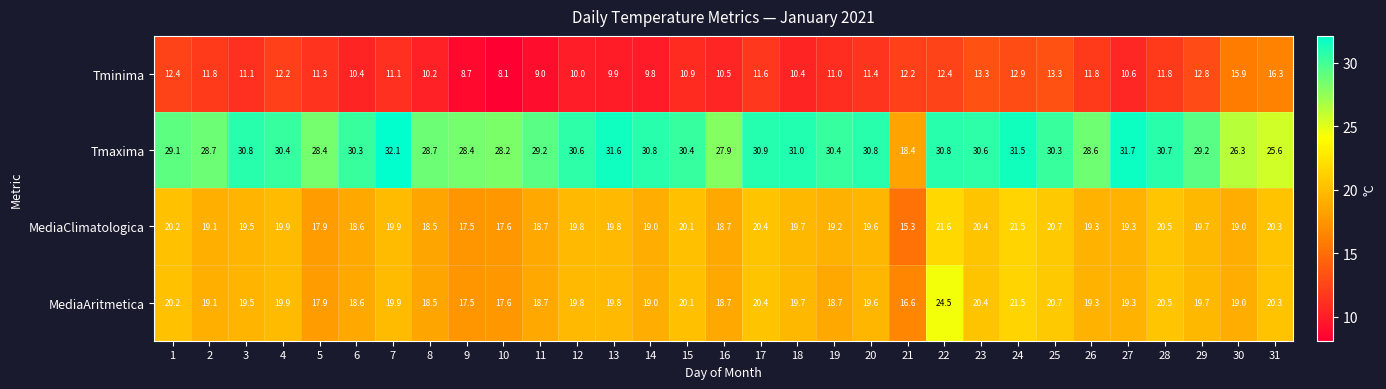

Which label corresponds to the largest value in the chart?

7